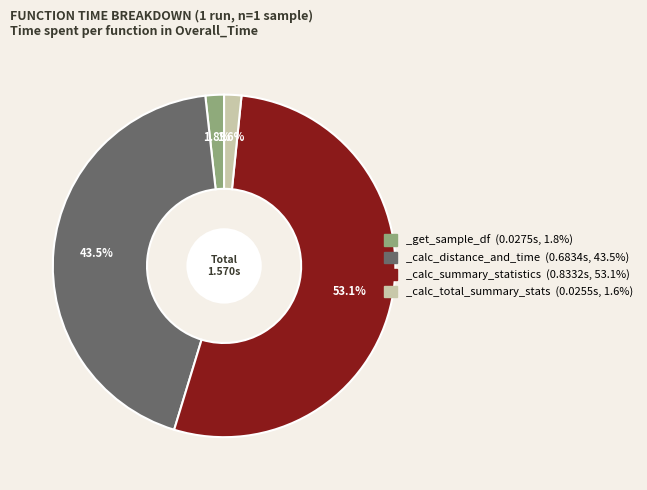

To the nearest percent, what portion does _calc_total_summary_stats represent?

2%